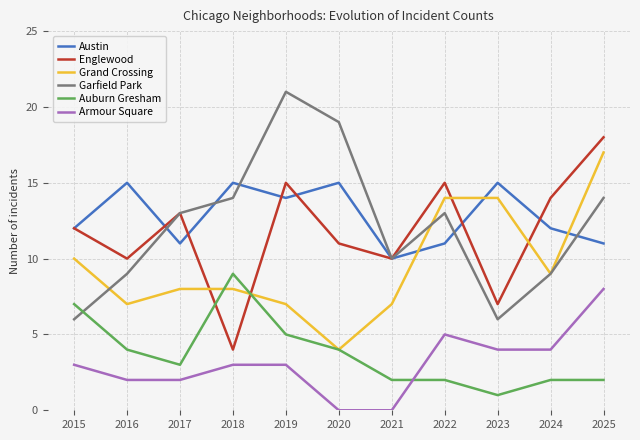

True or false: Englewood has a value of 15 at 2019.

True